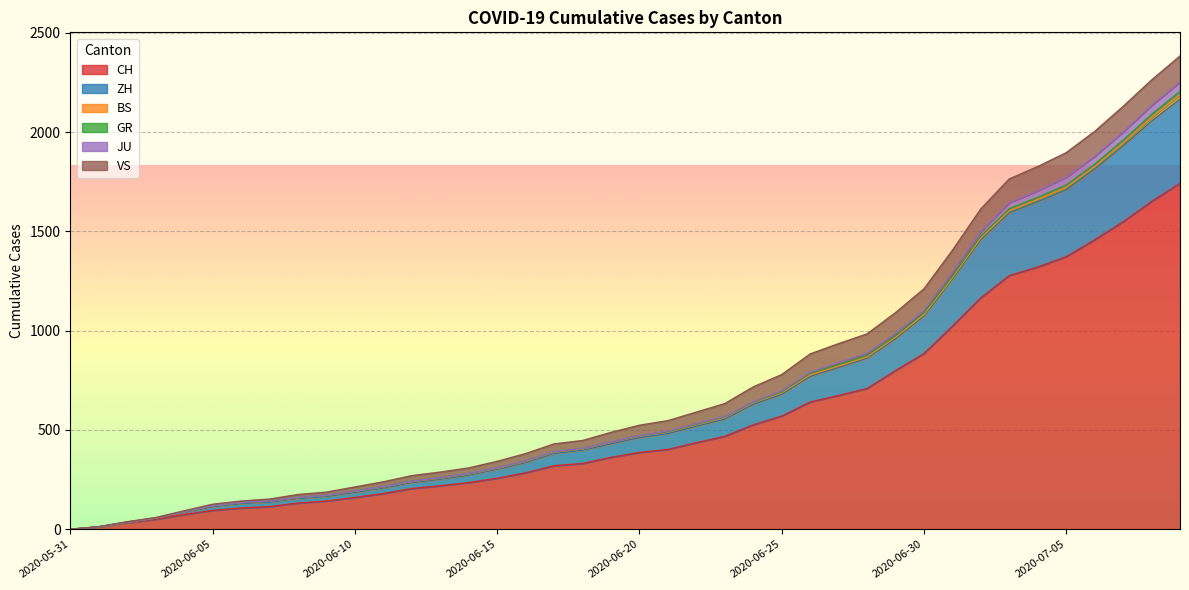

At which category is the sum across all series the highest?

2020-07-09